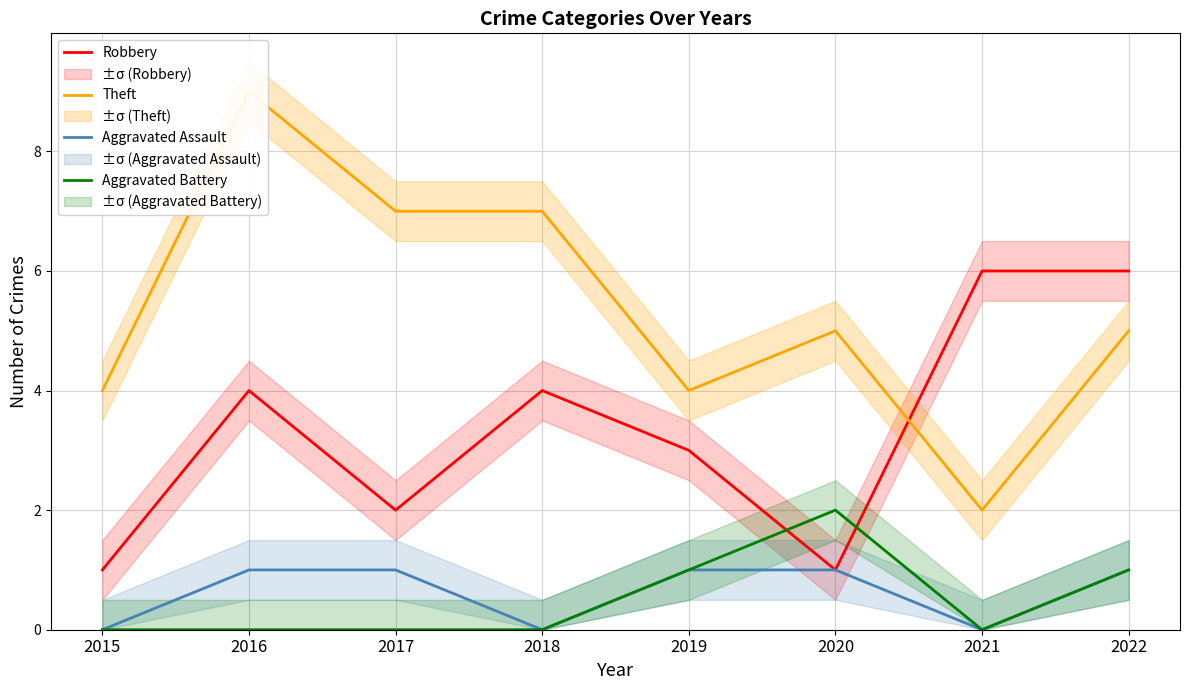

What is the maximum value for Robbery?

6